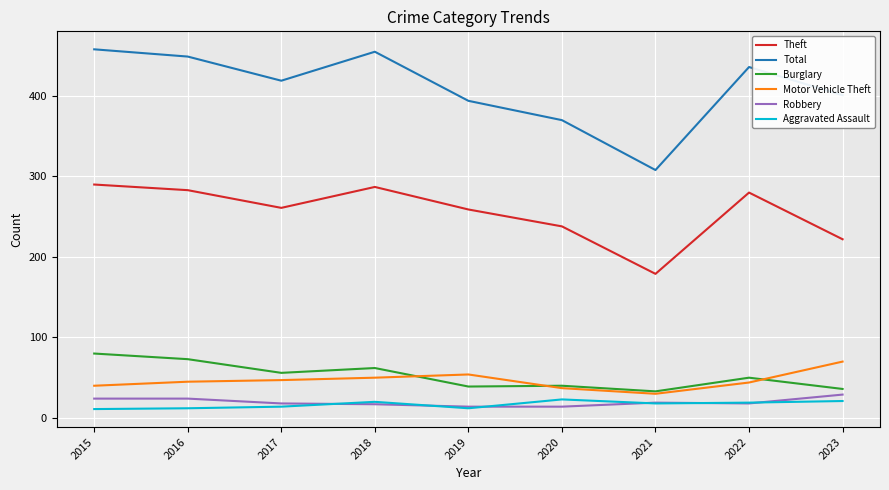

What is the difference between the maximum and minimum values in the Theft series?

111